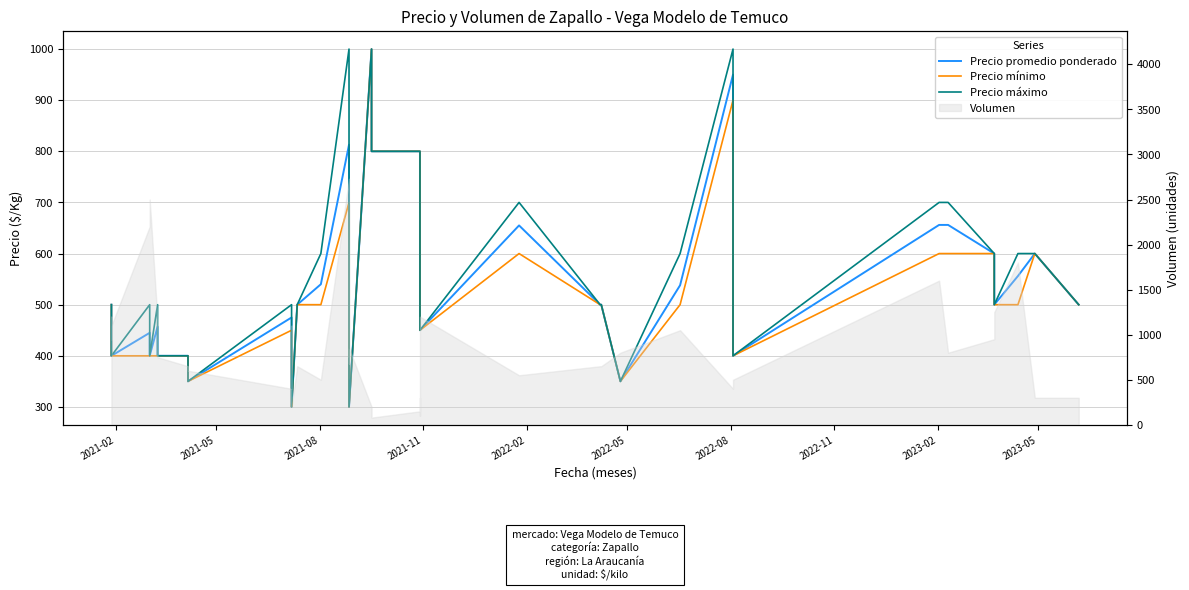

Which series has the widest spread of values?

Precio promedio ponderado